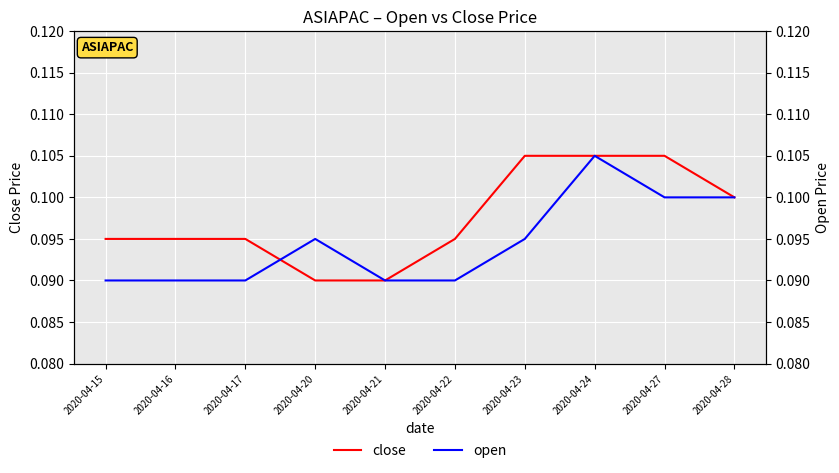

Reading left to right, transcribe all the data shown in this chart.

close: 2020-04-15=0.1	2020-04-16=0.1	2020-04-17=0.1	2020-04-20=0.1	2020-04-21=0.1	2020-04-22=0.1	2020-04-23=0.1	2020-04-24=0.1	2020-04-27=0.1	2020-04-28=0.1
open: 2020-04-15=0.1	2020-04-16=0.1	2020-04-17=0.1	2020-04-20=0.1	2020-04-21=0.1	2020-04-22=0.1	2020-04-23=0.1	2020-04-24=0.1	2020-04-27=0.1	2020-04-28=0.1